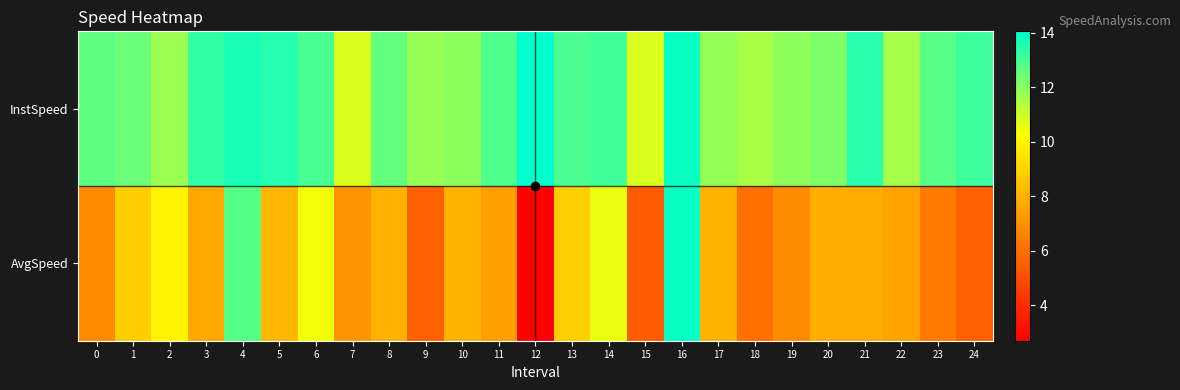

Reading left to right, extract all data points from this chart.

InstSpeed: 0=12.7	1=12.5	2=11.7	3=13.3	4=13.7	5=13.5	6=13.0	7=10.8	8=12.6	9=11.8	10=11.9	11=12.9	12=14.0	13=12.9	14=13.1	15=10.8	16=13.9	17=11.9	18=11.5	19=12.0	20=12.2	21=13.4	22=11.6	23=12.7	24=13.1
AvgSpeed: 0=6.8	1=8.8	2=9.9	3=7.7	4=12.8	5=8.1	6=10.5	7=7.1	8=7.9	9=5.6	10=8.0	11=7.5	12=2.7	13=8.8	14=10.6	15=5.4	16=13.9	17=8.0	18=6.0	19=6.8	20=7.8	21=7.8	22=7.6	23=6.4	24=5.6